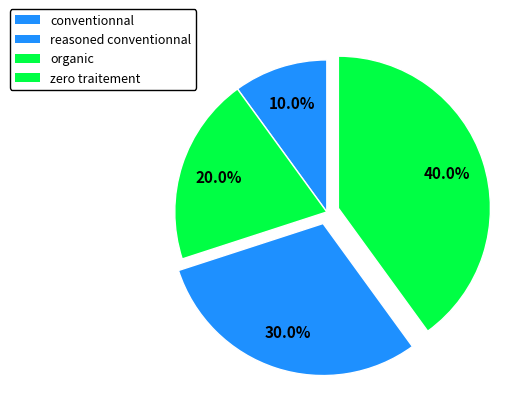

Count the number of slices in the pie.

4